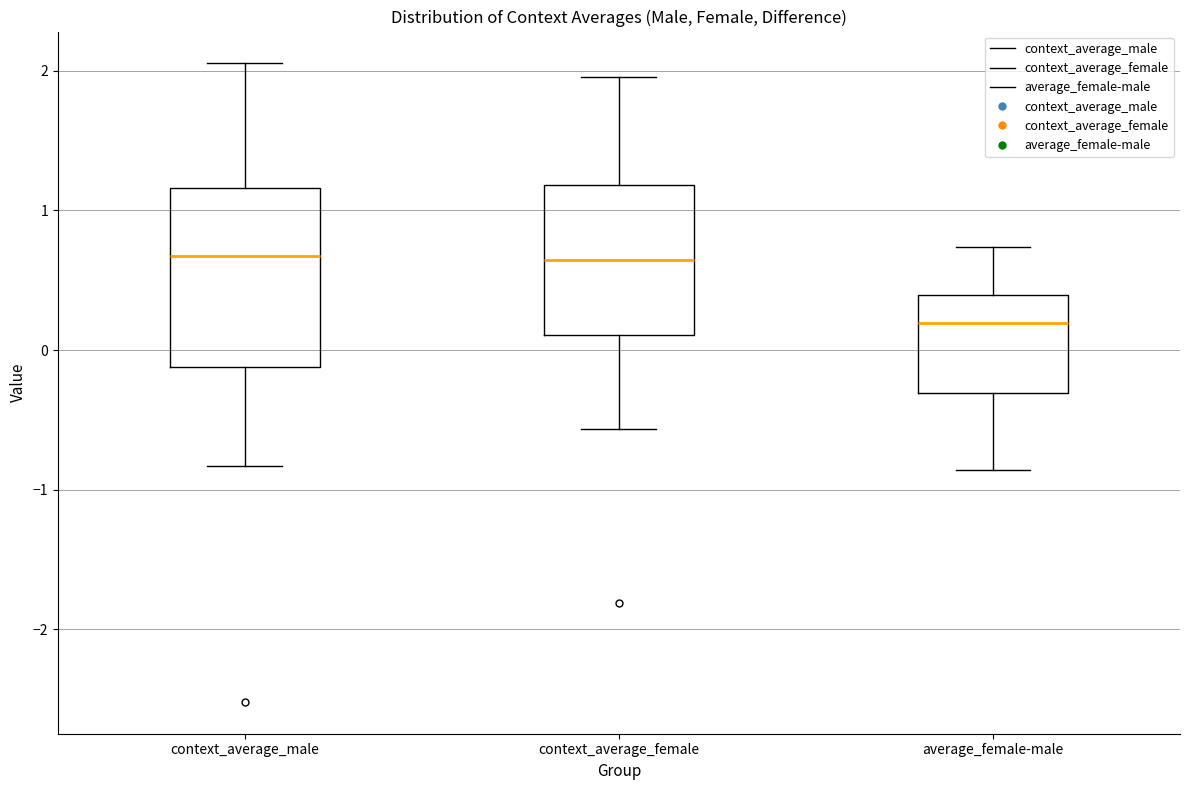

Which box is the tallest, from its lower edge to its upper edge?

context_average_male